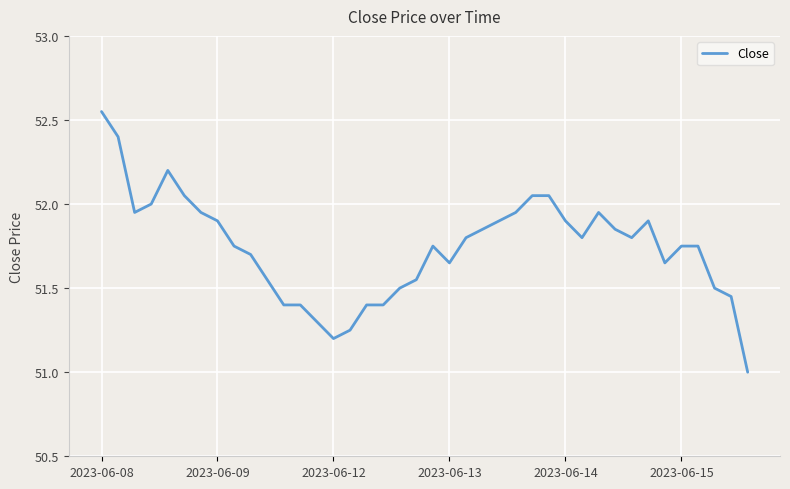

What is the difference between the maximum and minimum values?

1.5